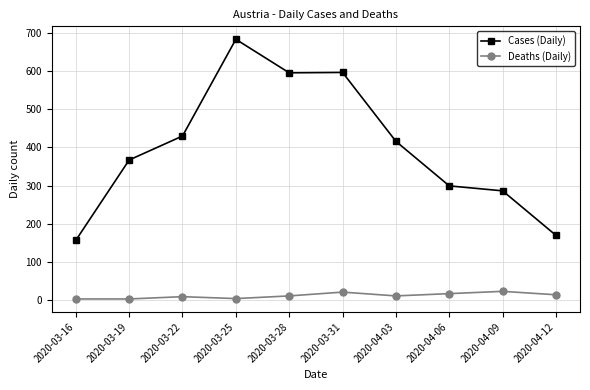

How many data points does each series have?

10